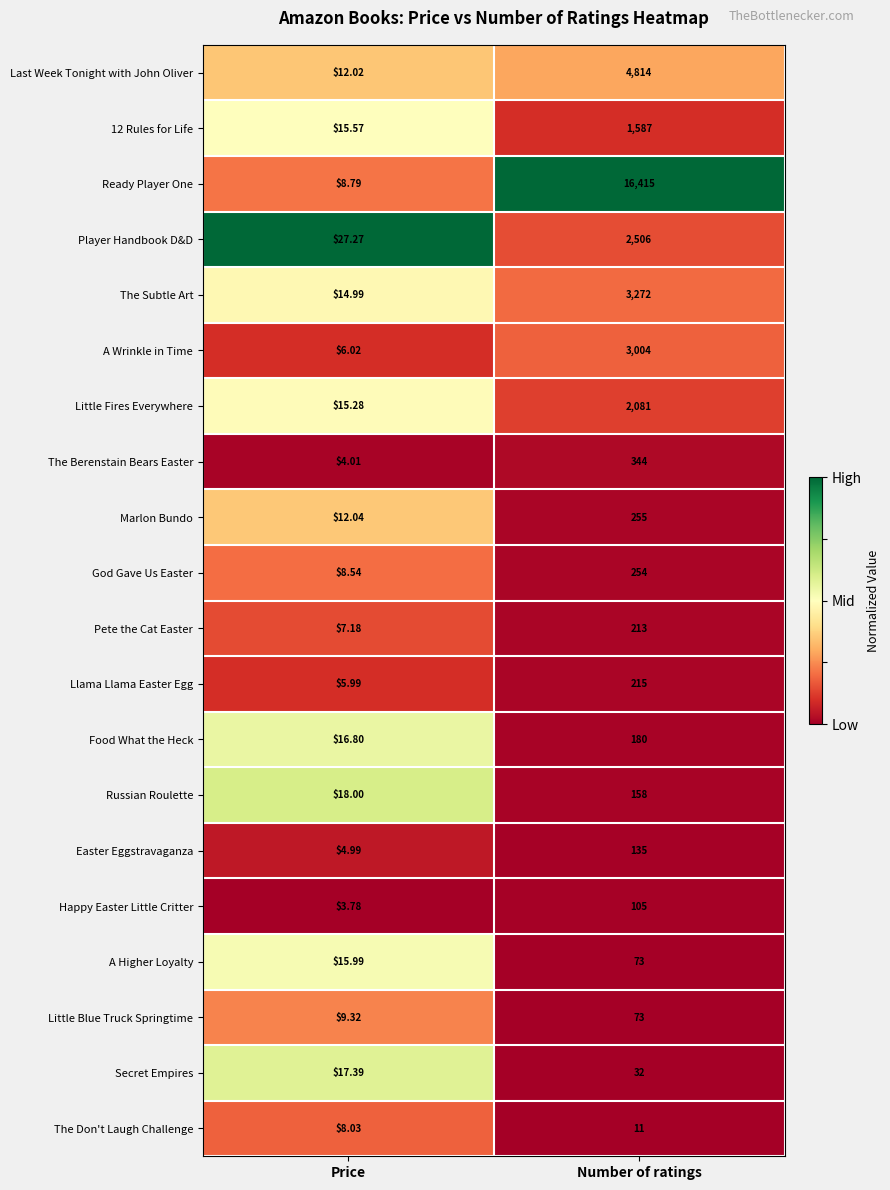

Which label corresponds to the largest value in the chart?

Number of ratings